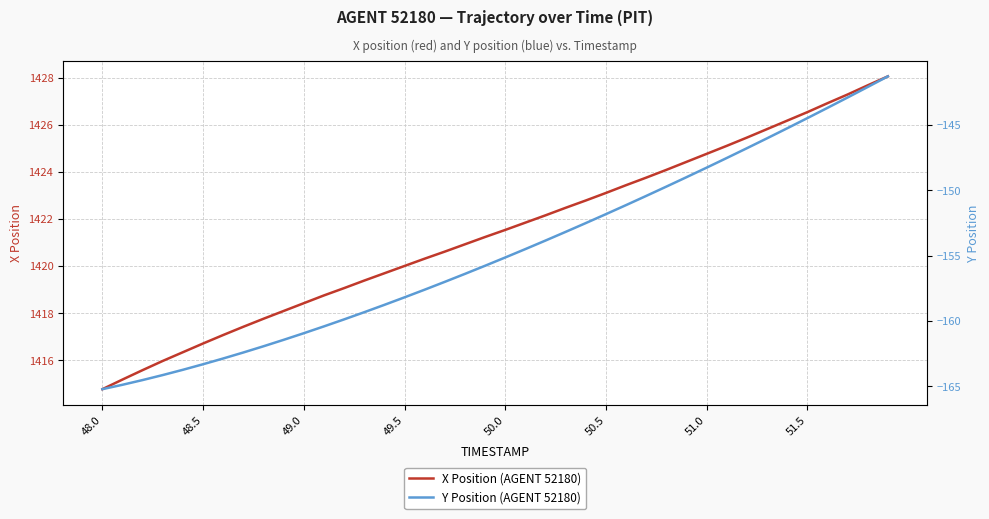

What is the difference between the maximum and minimum values in the X Position (AGENT 52180) series?

13.3